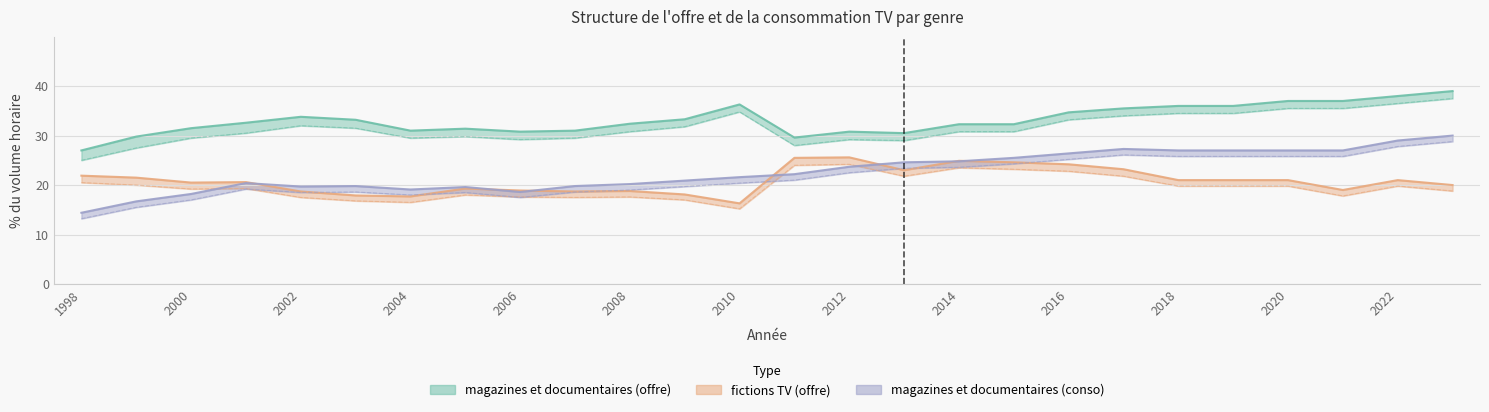

Where is magazines et documentaires (conso) nearest to the value 22?

2011